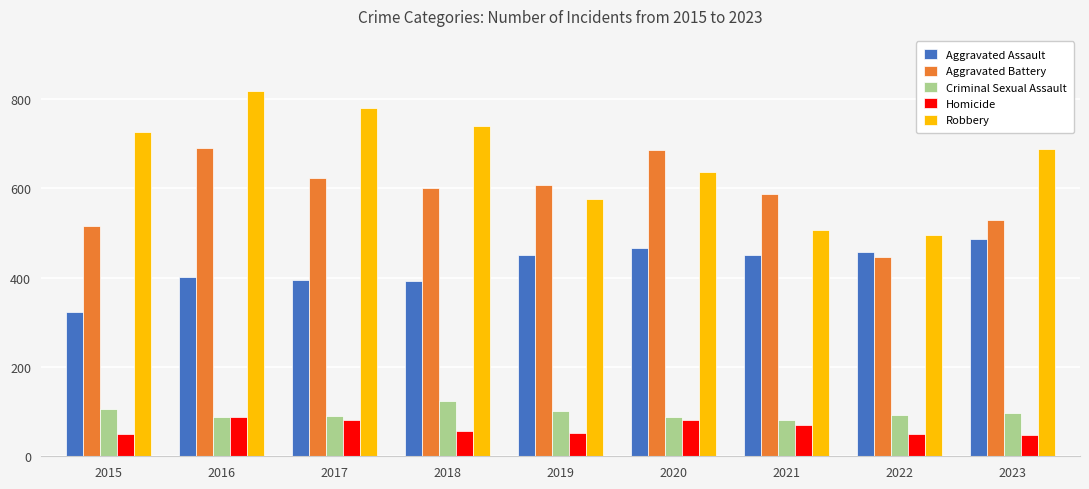

What is the difference between the second highest and minimum values in the Homicide series?

34